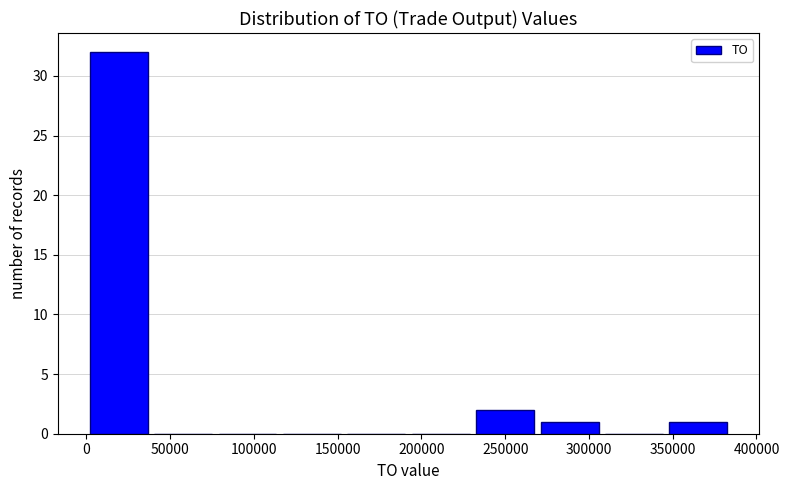

Which range on the x-axis has the tallest bar?

0 to 40000